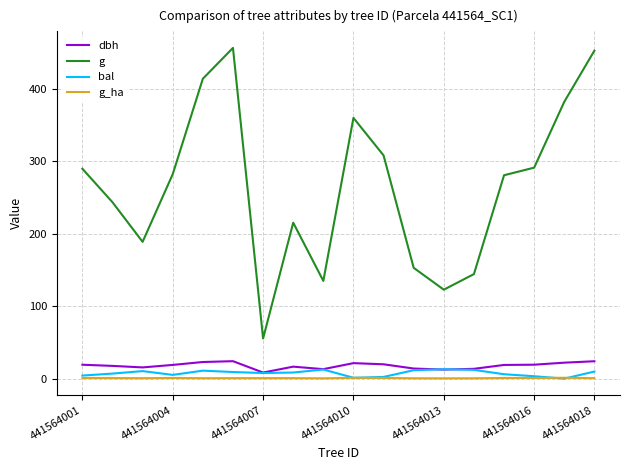

True or false: g and g_ha intersect in this chart.

False